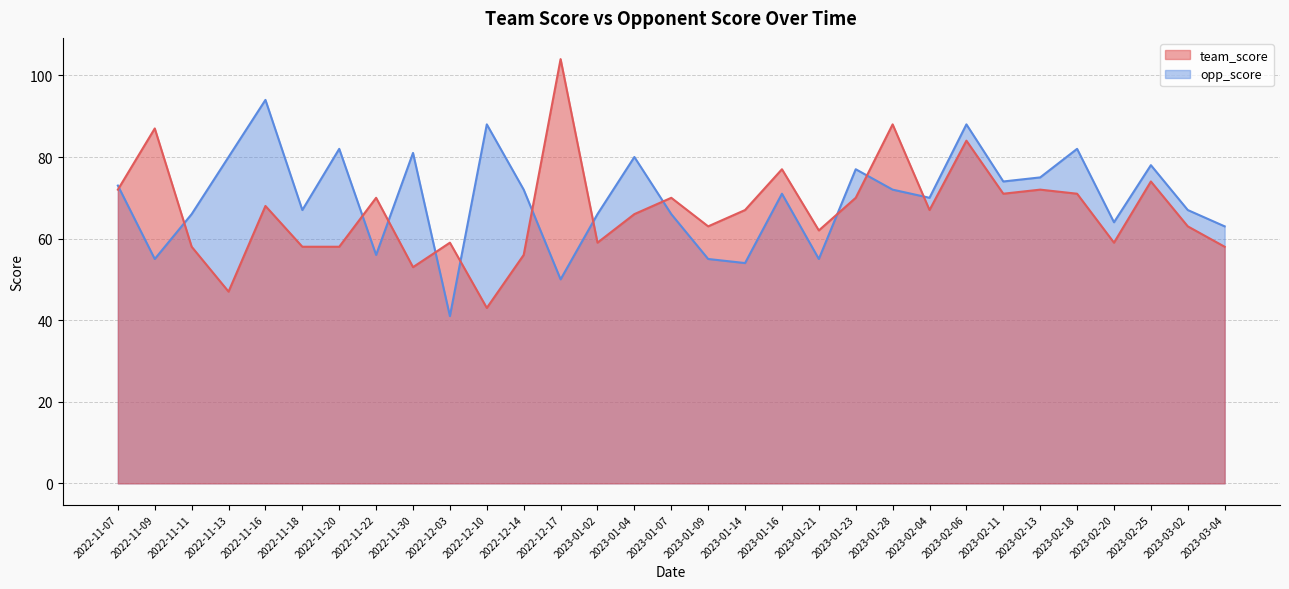

How many values in the team_score series exceed 67?

14